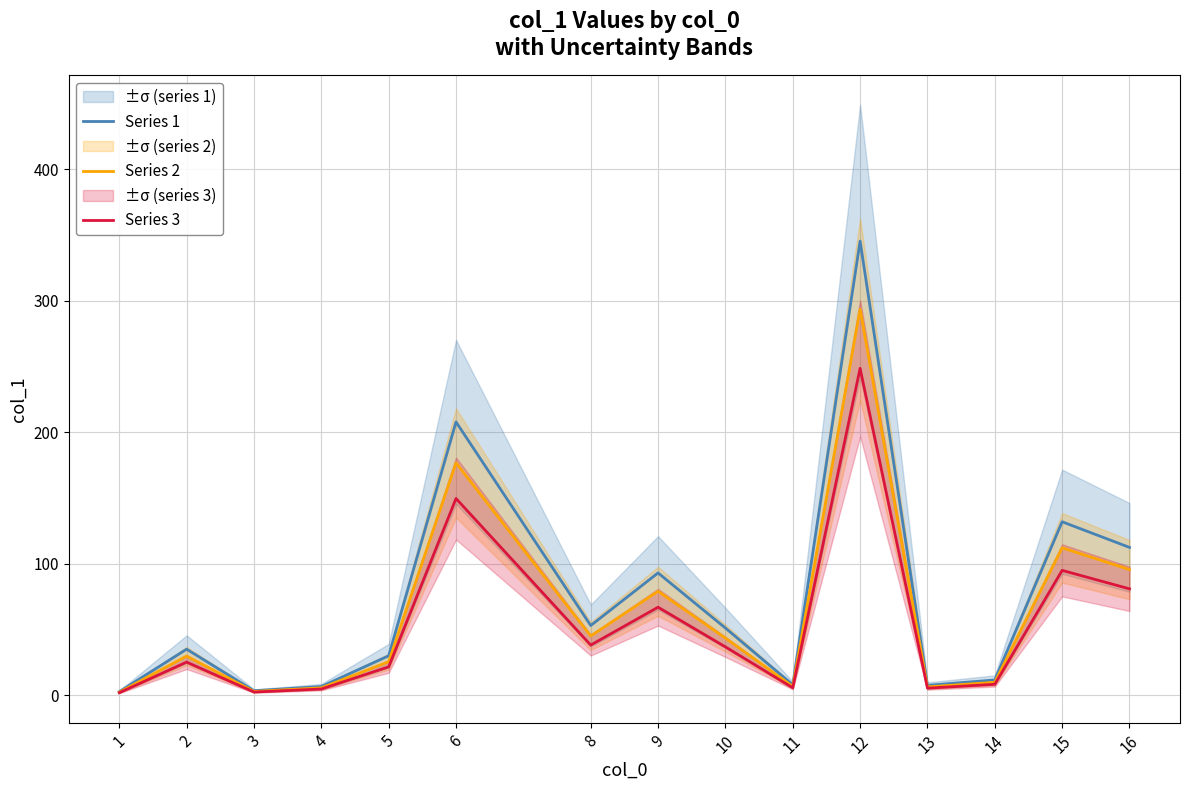

Is this an area chart (filled region under the line)?

No